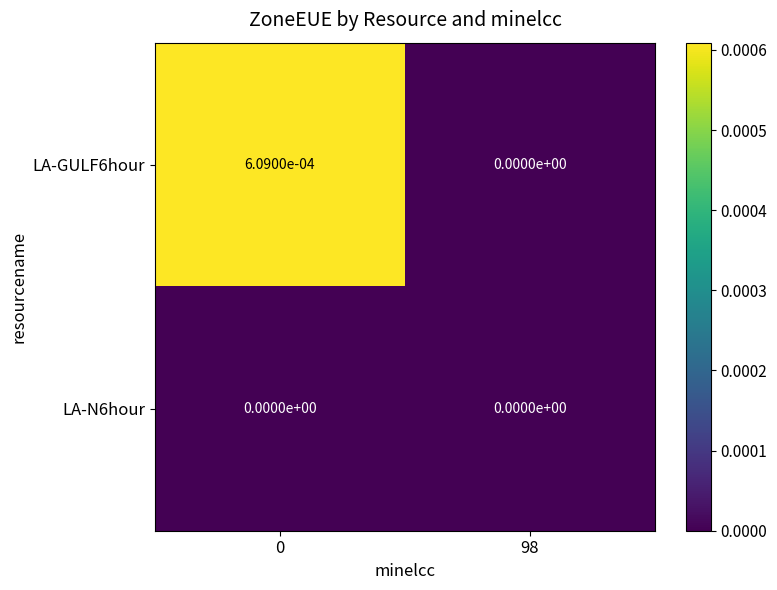

List the series in order of their peak value, lowest first.

LA-N6hour, LA-GULF6hour